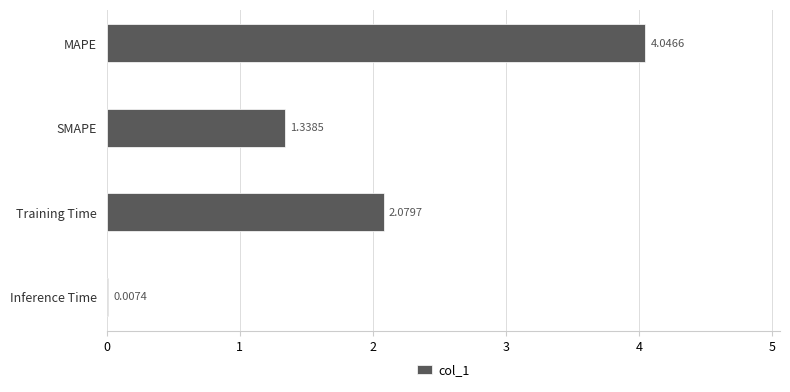

What is the sum of the values at Training Time and MAPE?

6.1